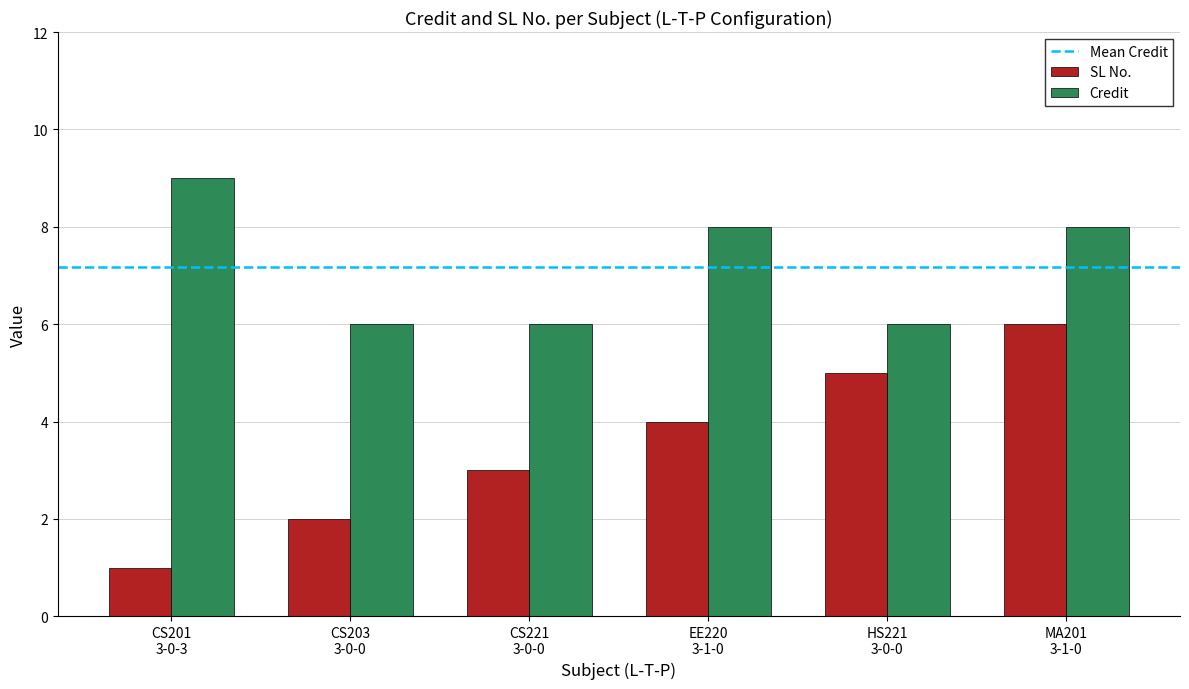

Which series has the largest total across all categories?

Credit